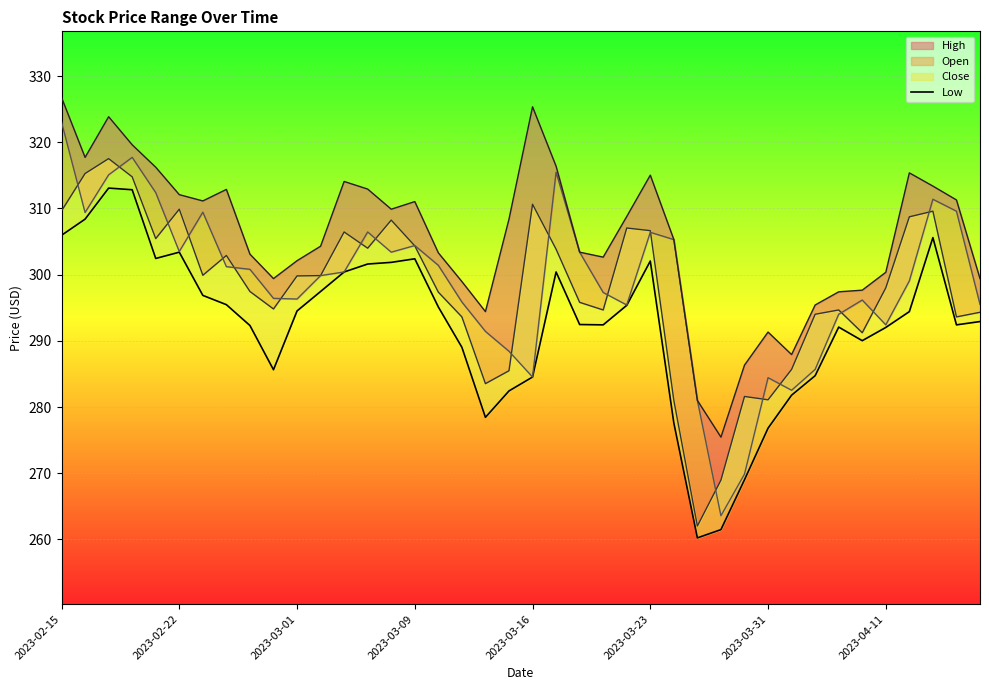

Reading left to right, extract all data points from this chart.

305.9	308.4	313.1	312.8	302.4	303.4	296.9	295.5	292.3	285.6	294.5	297.5	300.4	301.6	301.9	302.4	295.1	289.0	278.4	282.4	284.5	300.4	292.5	292.4	295.4	302.1	277.6	260.2	261.5	269.0	276.8	281.8	284.7	292.1	290.0	292.0	294.4	305.6	292.4	292.9